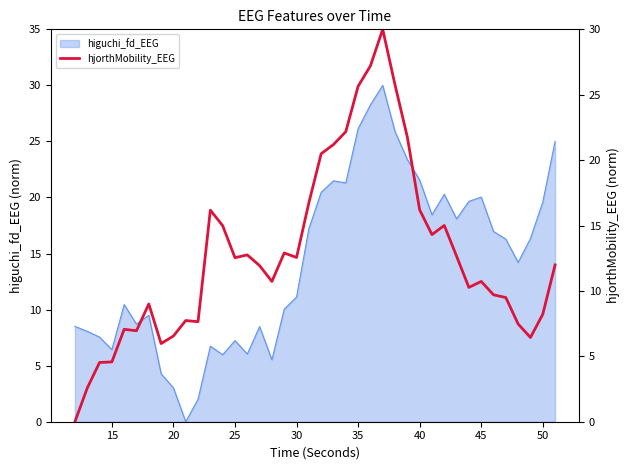

Is it true that higuchi_fd_EEG equals 11.1 at 30?

True